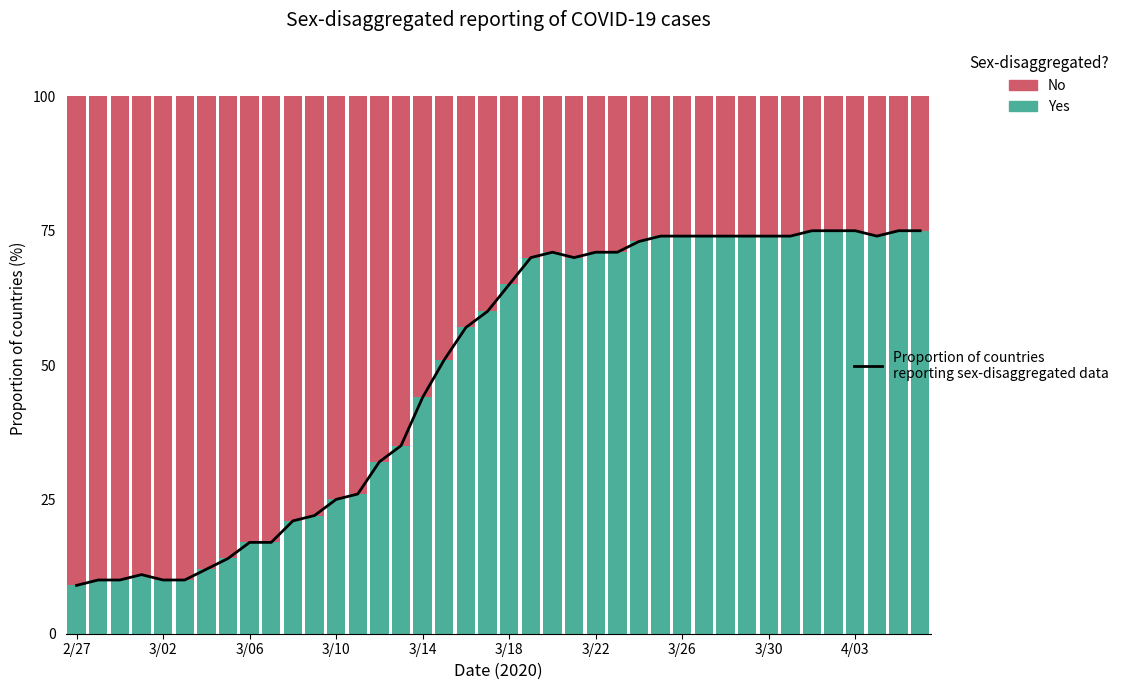

What is the difference between the maximum and minimum values in the No series?

66